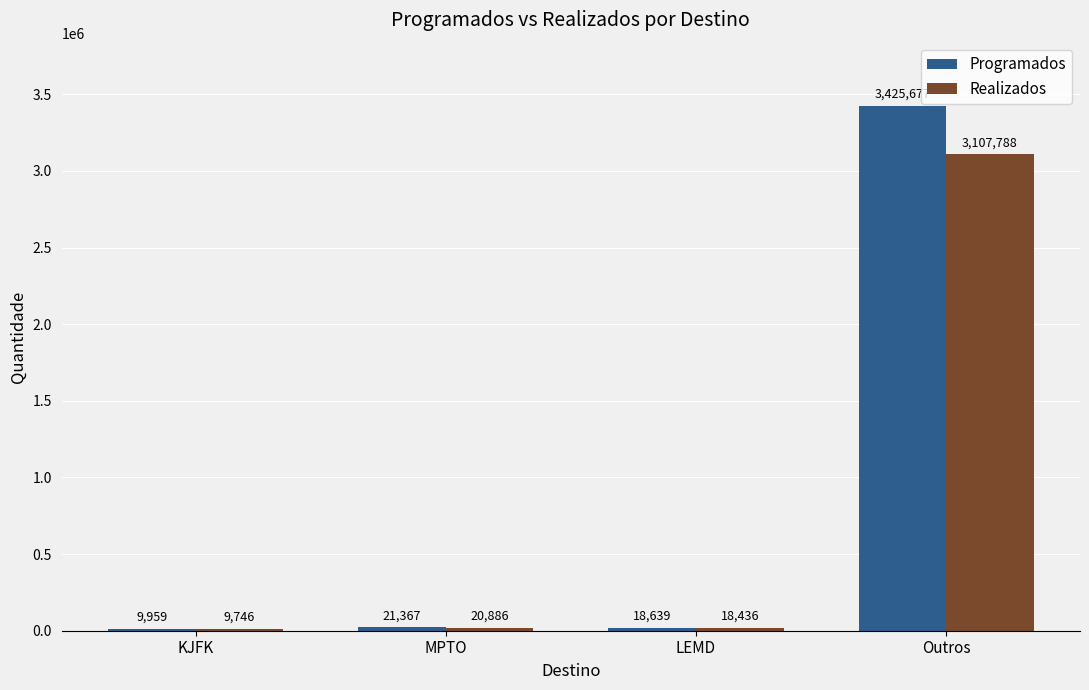

Between KJFK and LEMD, which series saw the biggest shift?

Realizados